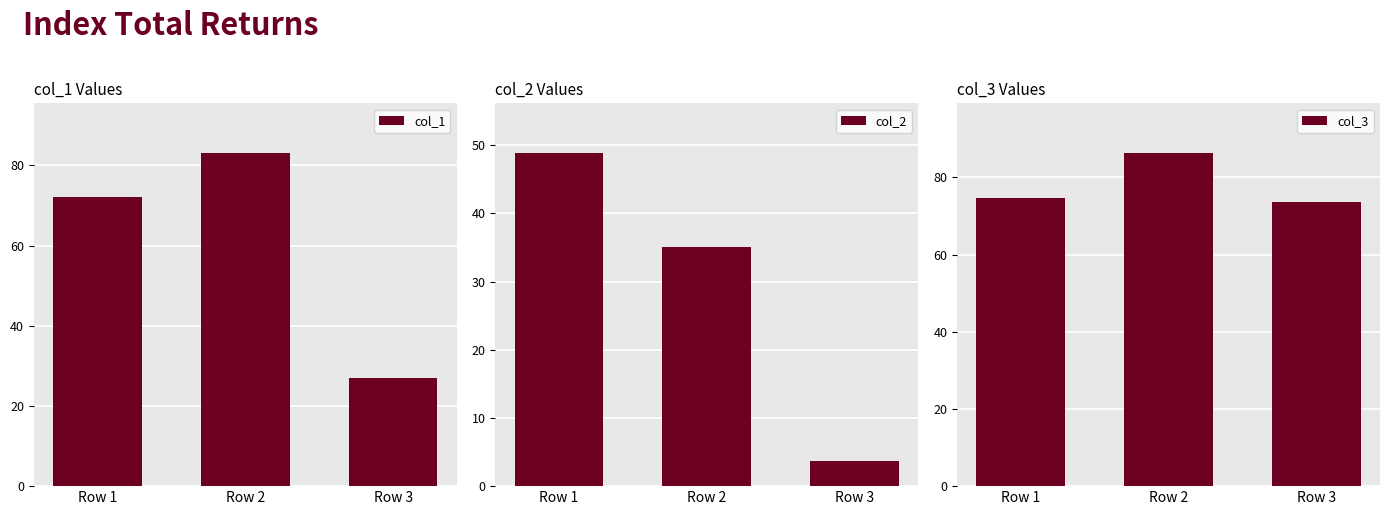

How many distinct data groups are displayed?

3